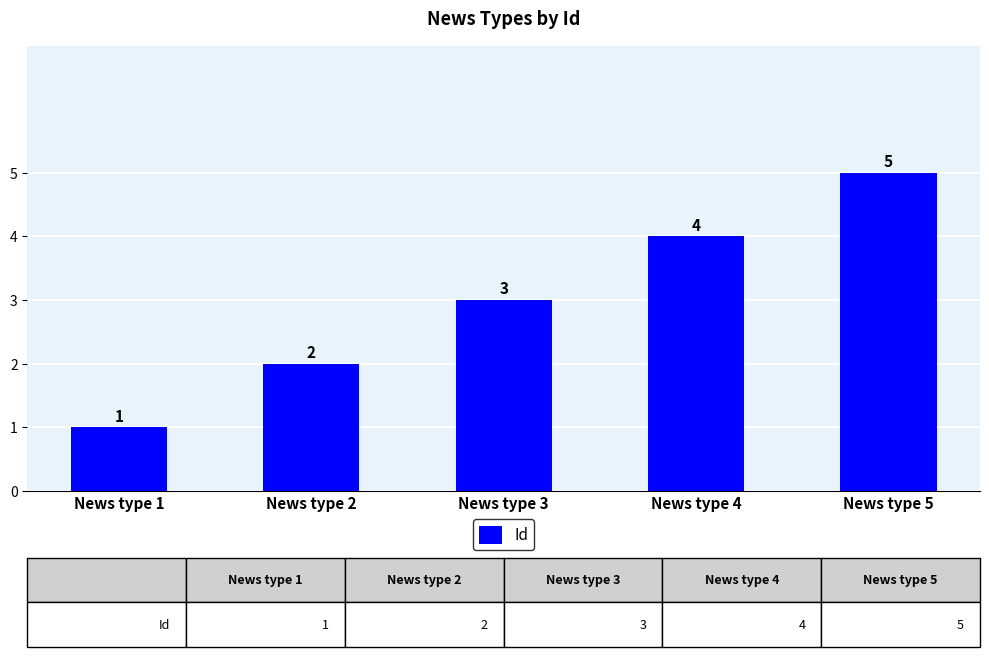

Which label corresponds to the largest value in the chart?

News type 5